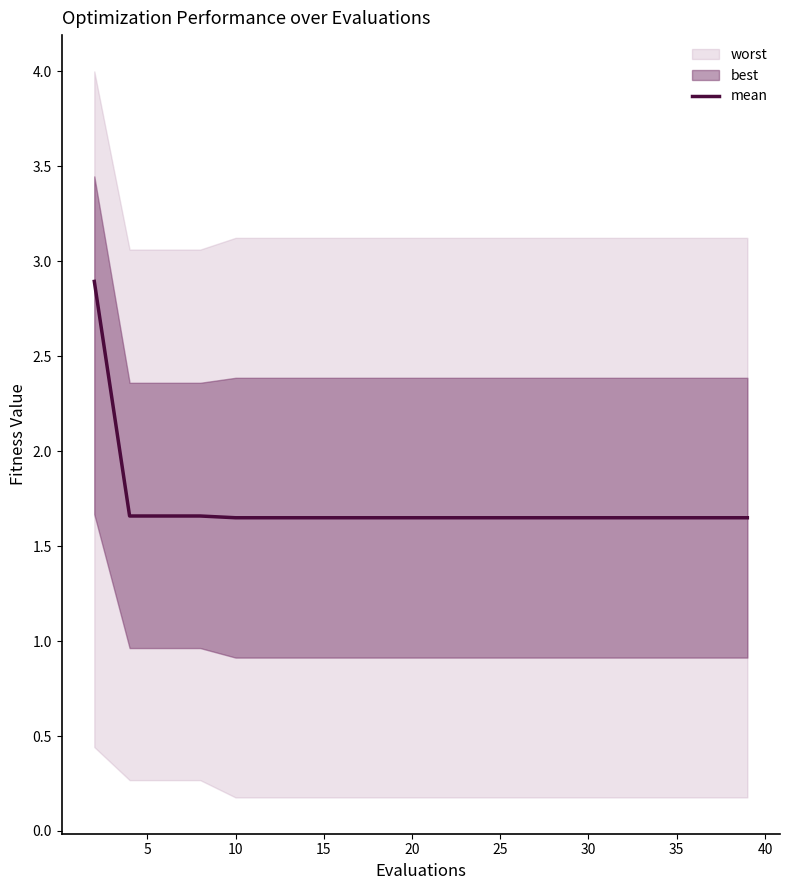

How many lines are shown in the chart?

1